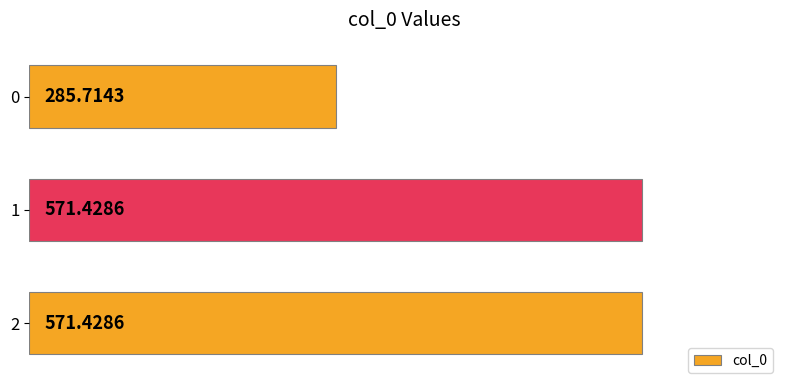

What is the sum of the values at 0 and 1?

857.1